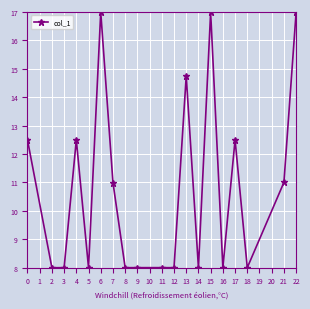

What is the value of the 13th point from the left?

8.0